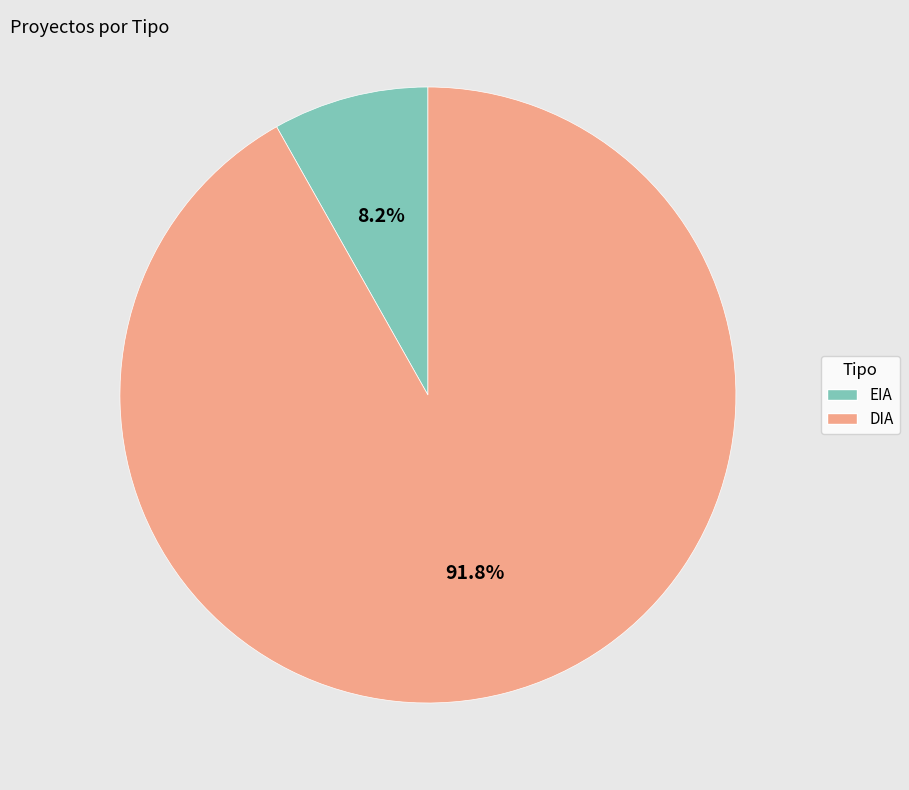

The EIA slice represents 8% of the pie. True or false?

True